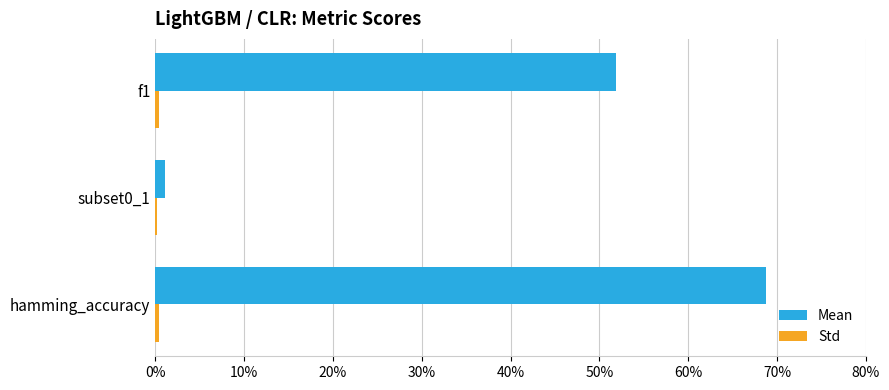

How many bars are there in each group?

2